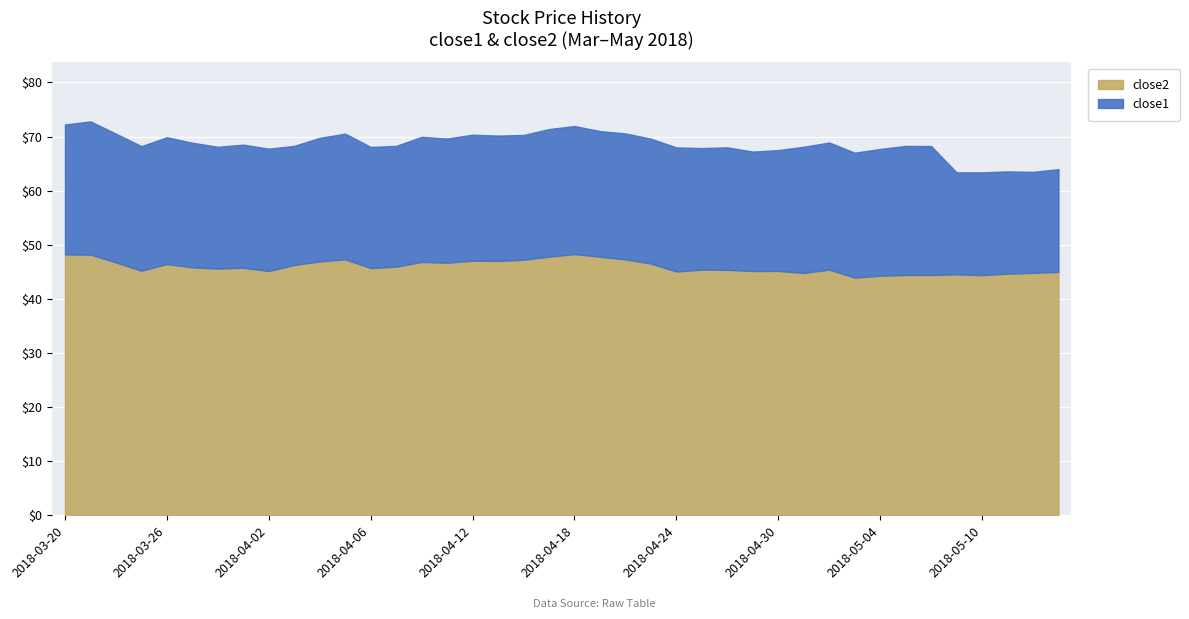

Count the number of data series in this chart.

2